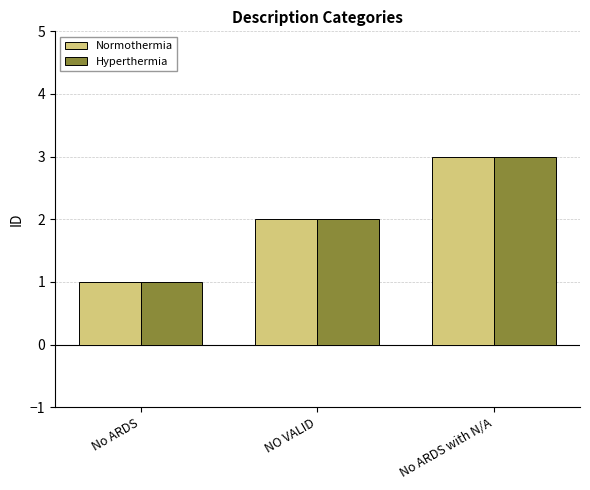

What position from the right is No ARDS with N/A?

1